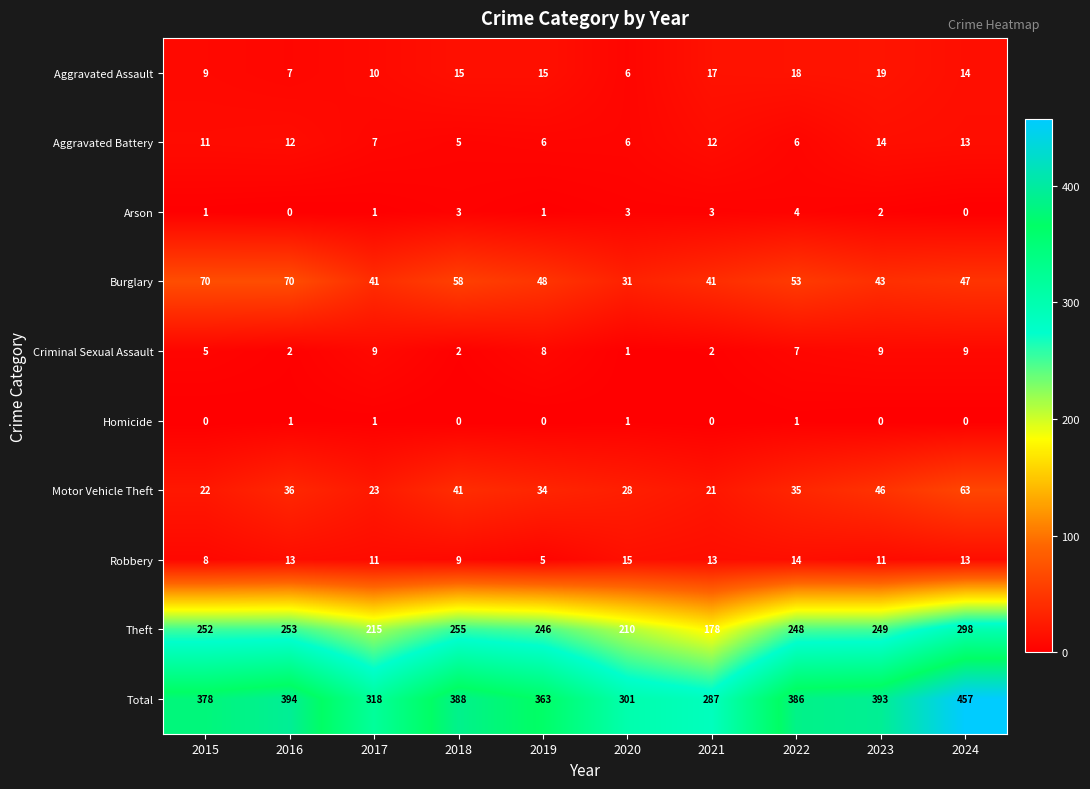

What value does the Theft series have at 2017?

215